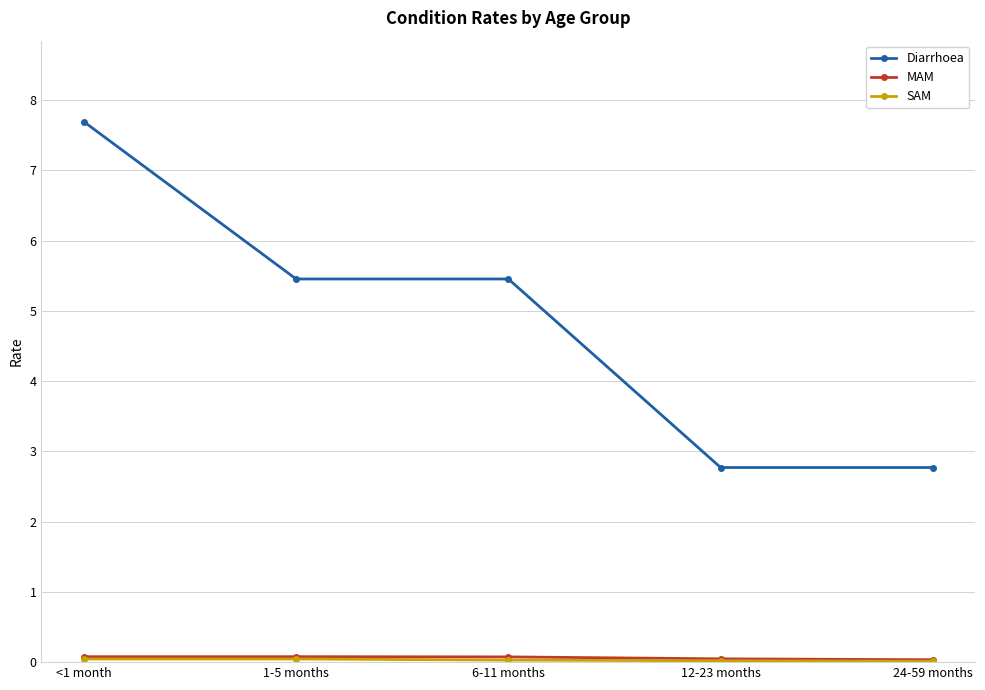

Between 1-5 months and 24-59 months, which series saw the biggest shift?

Diarrhoea